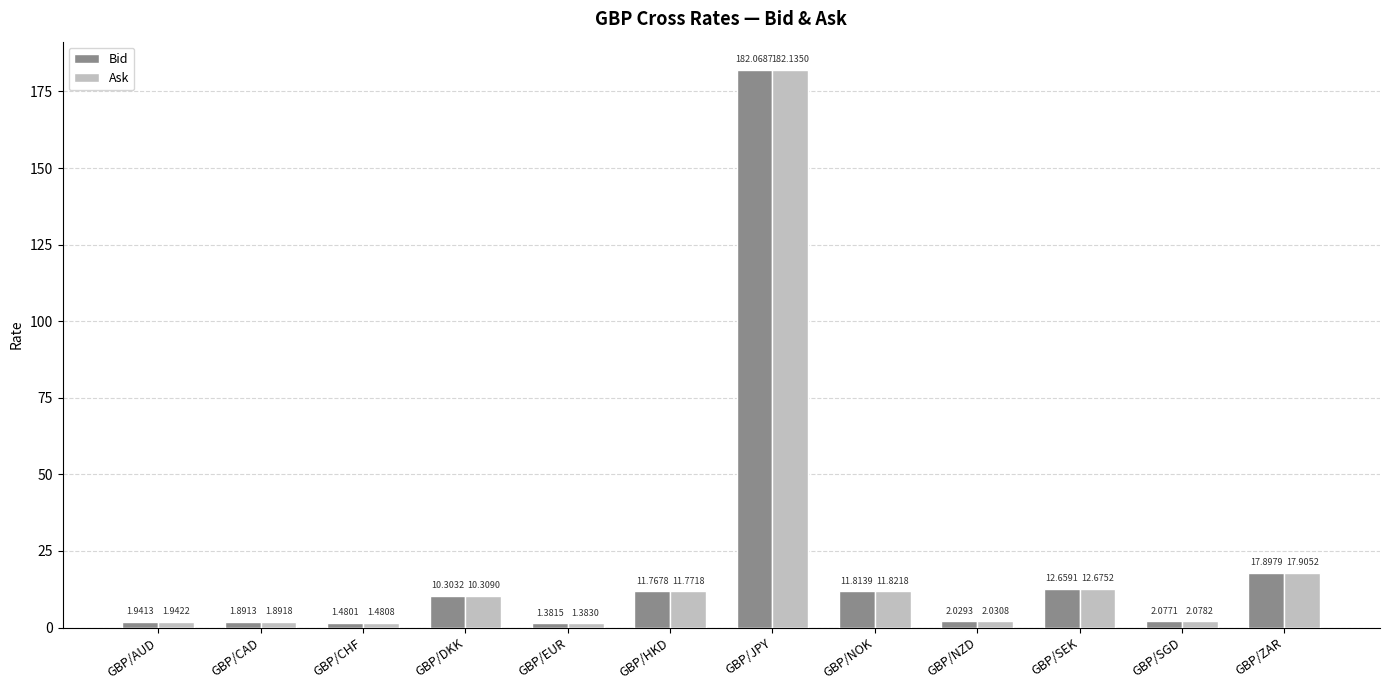

What is the difference between the second highest and minimum values in the Bid series?

16.5